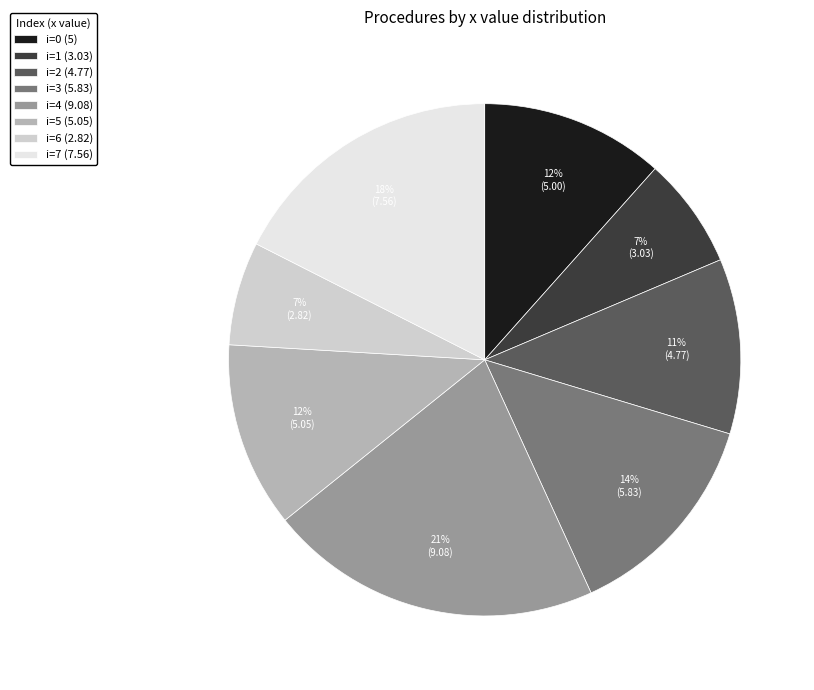

What is the ratio of the value at i=7 (7.56) to the value at i=0 (5)?

1.5